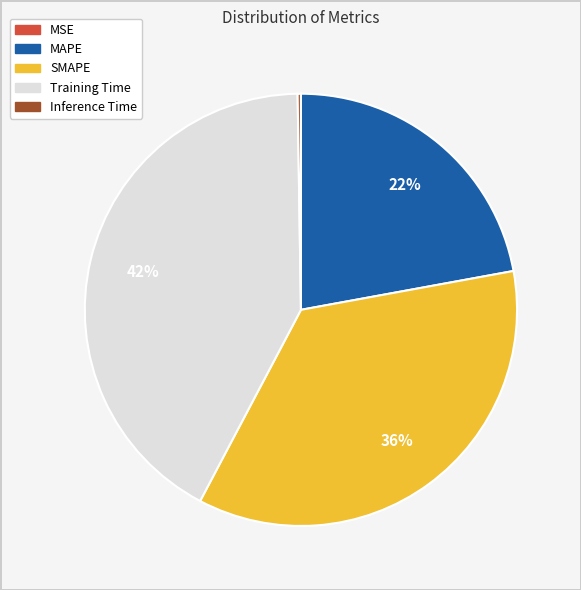

Is there a majority slice in this chart?

No